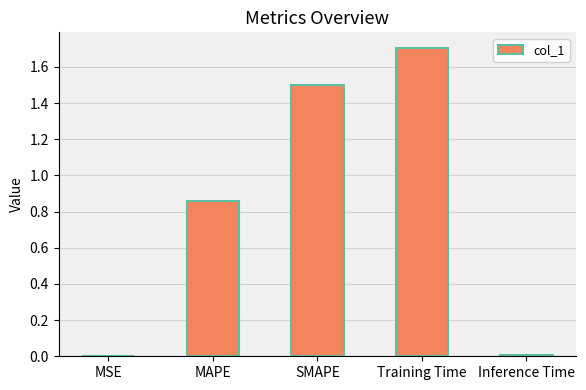

The chart shows a value of 0.5 at SMAPE. True or false?

False